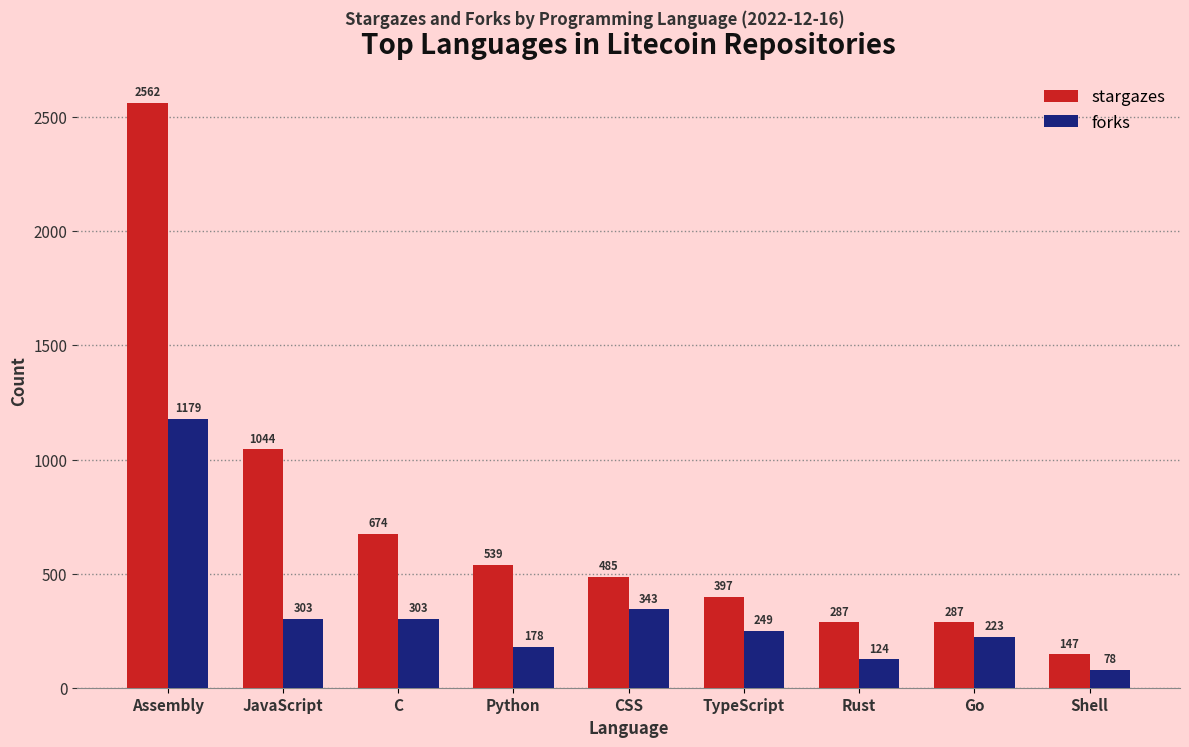

How many values in the stargazes series are below 485?

4